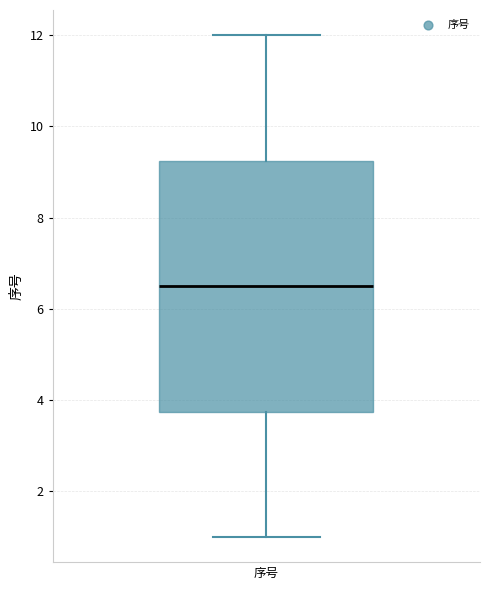

Read this box plot against the y-axis: the position of the median line, the range covered by the box, and the ends of both whiskers. The values are not printed on the chart, so give them approximately, as read against the axis.

median 6.6, box 3.8 to 9.2, whiskers 1.0 to 12.0